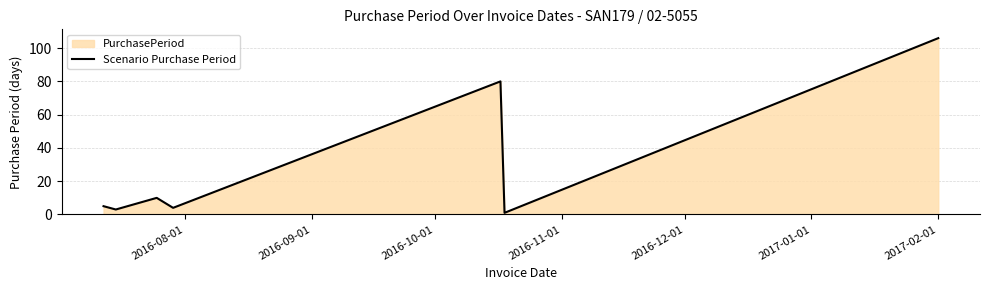

What is the greatest value displayed?

106